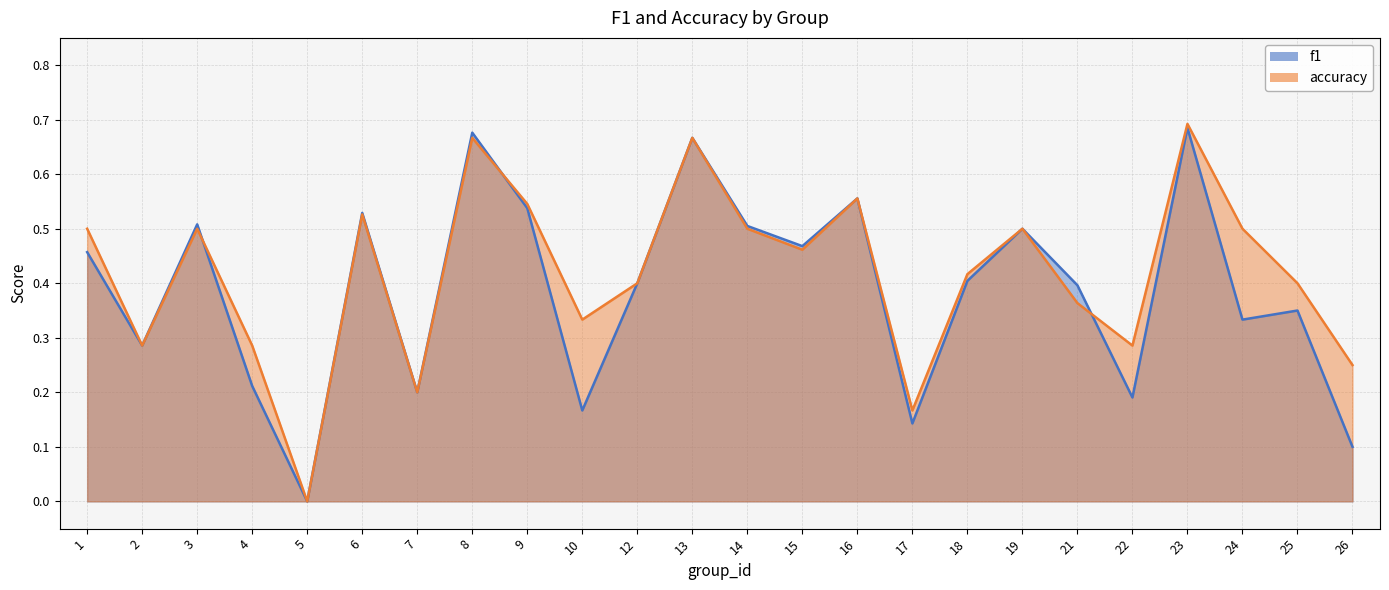

Count the f1 values in the range 0 to 1.

24